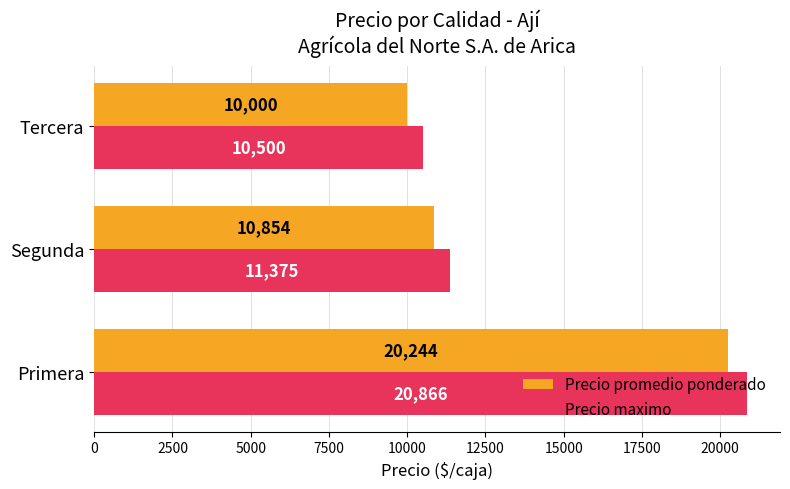

Is it true that Precio promedio ponderado equals 10000 at Tercera?

True